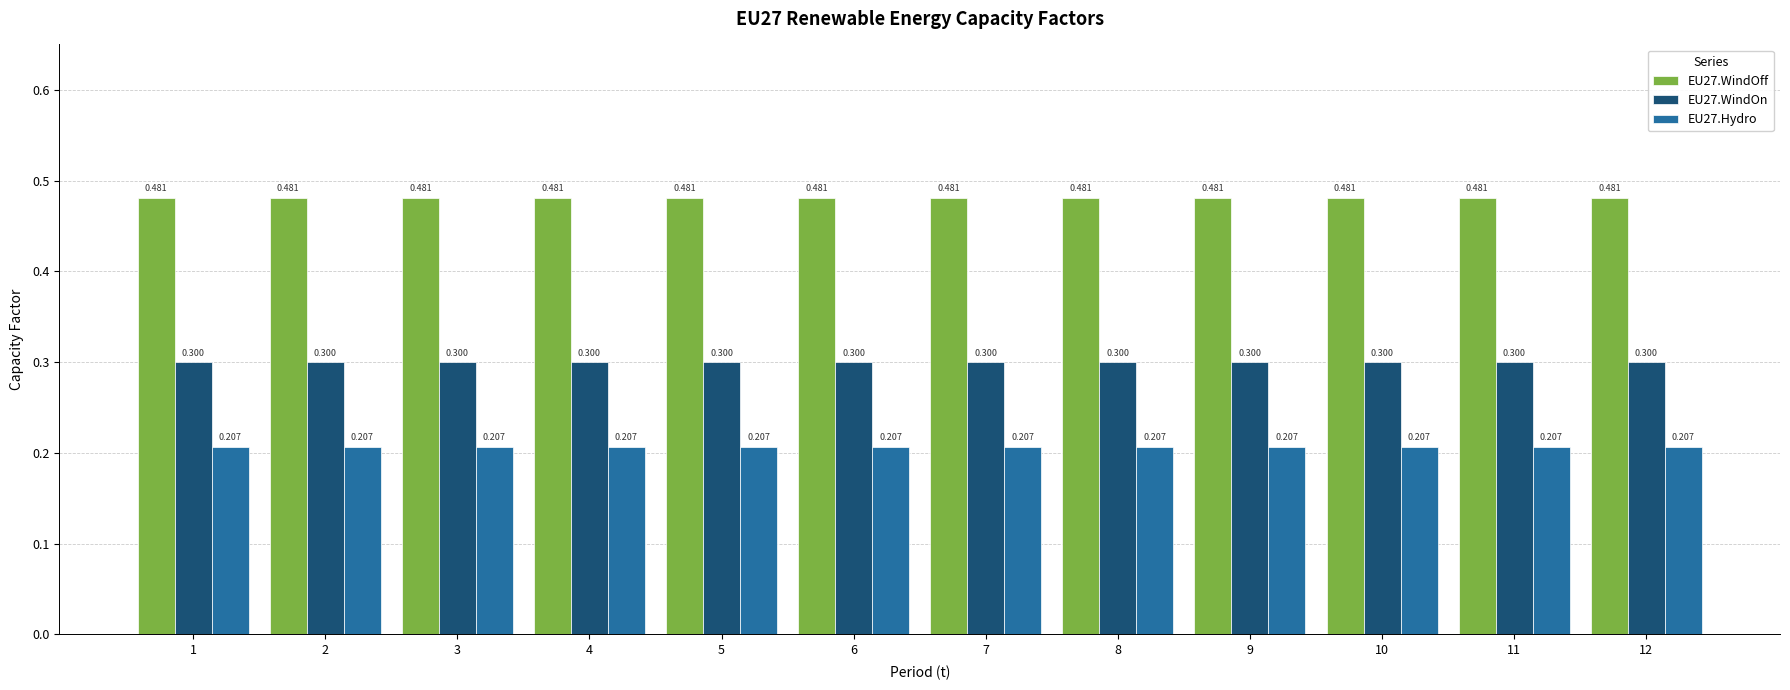

Is the value of EU27.WindOff at 10 greater than the value of EU27.WindOn at 9?

Yes